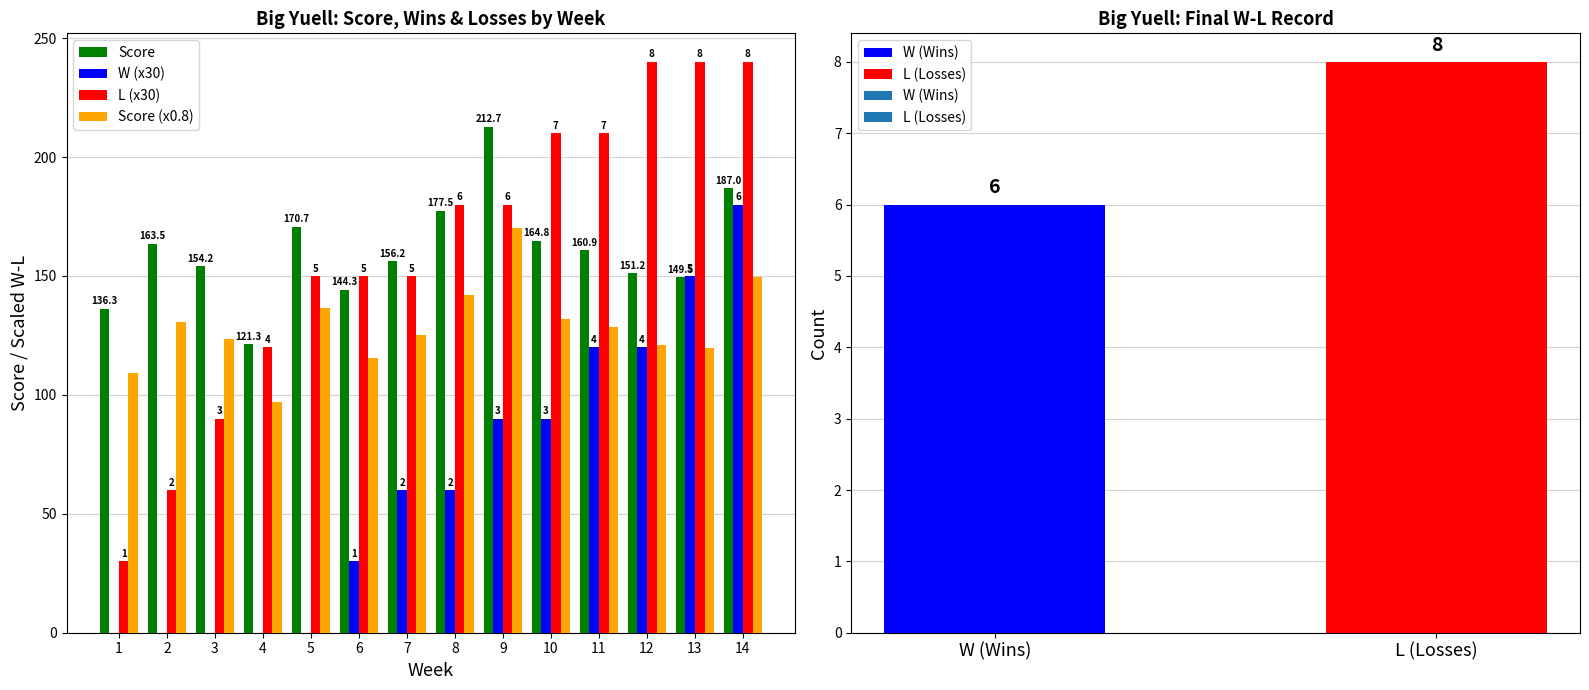

What is the difference between the L (x30) values at 11 and 7?

60.0